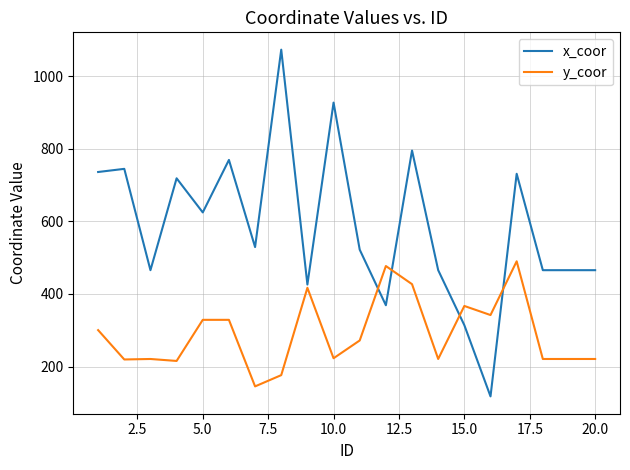

List the series in order of their peak value, highest first.

x_coor, y_coor